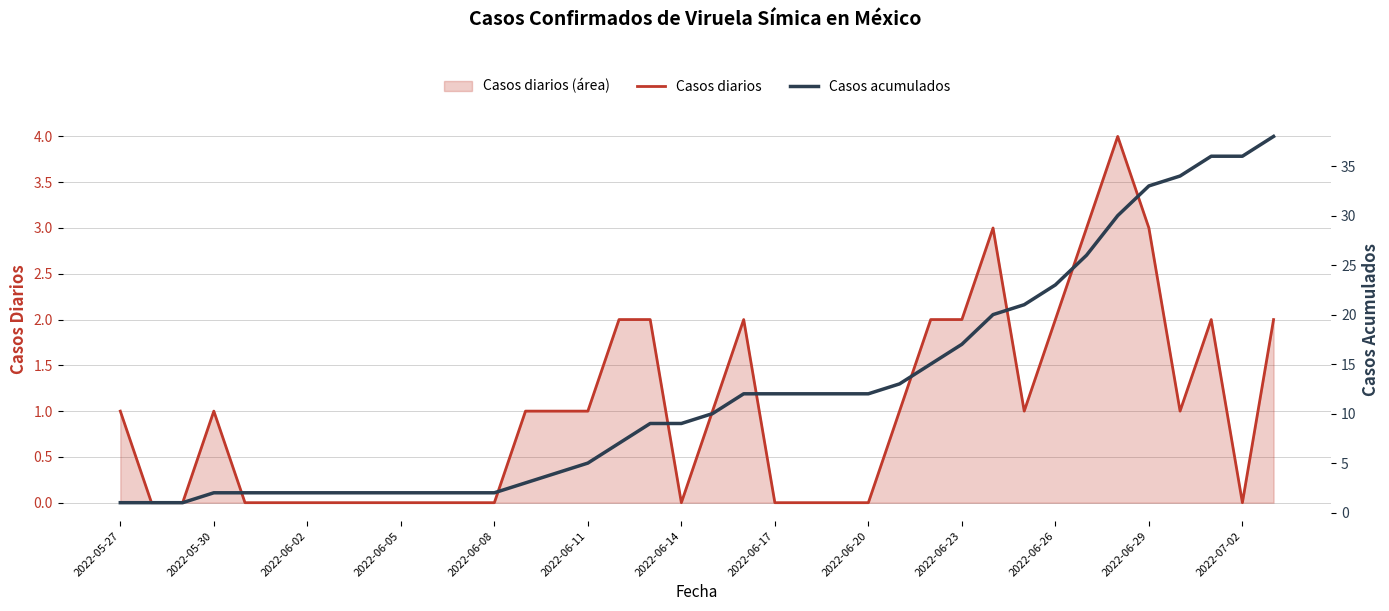

The value of Casos diarios at 2022-07-02 is -2. True or false?

False